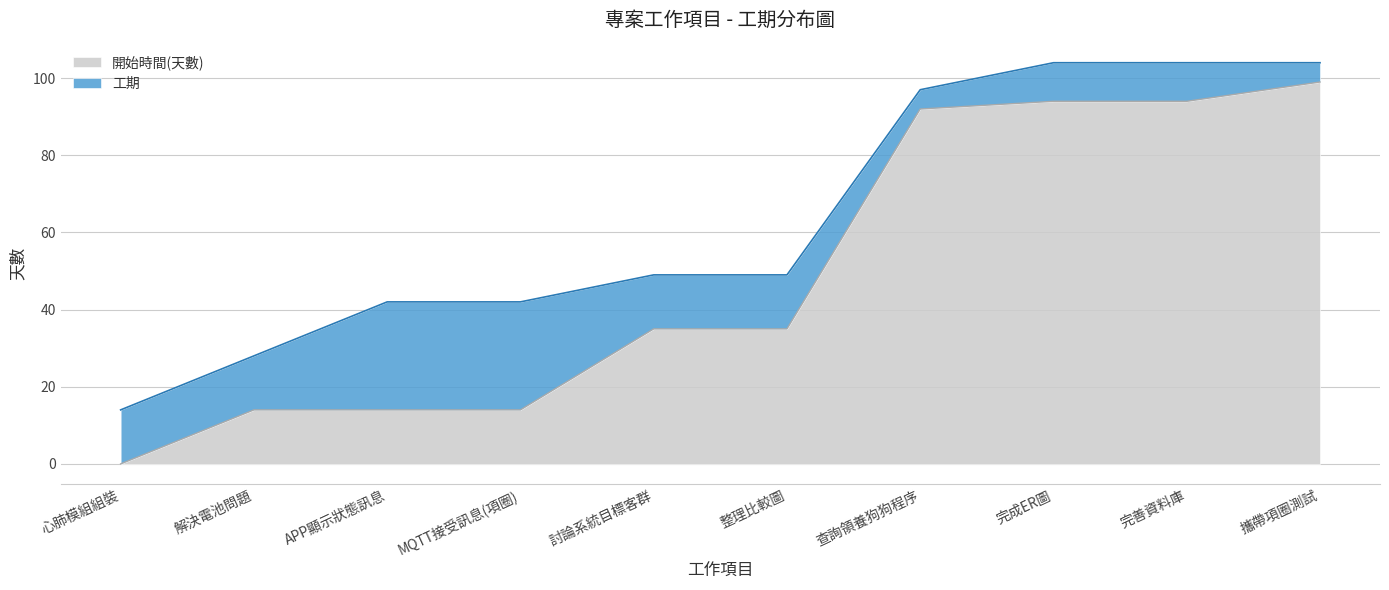

What is the change in value from 心肺模組組裝 to 討論系統目標客群?

+35